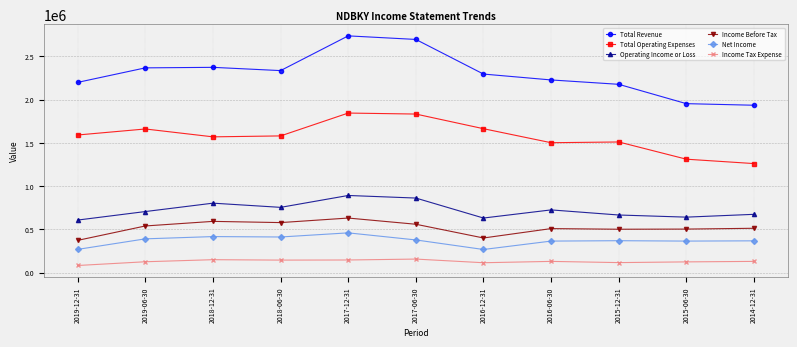

Rank the series by their maximum value, from highest to lowest.

Total Revenue, Total Operating Expenses, Operating Income or Loss, Income Before Tax, Net Income, Income Tax Expense